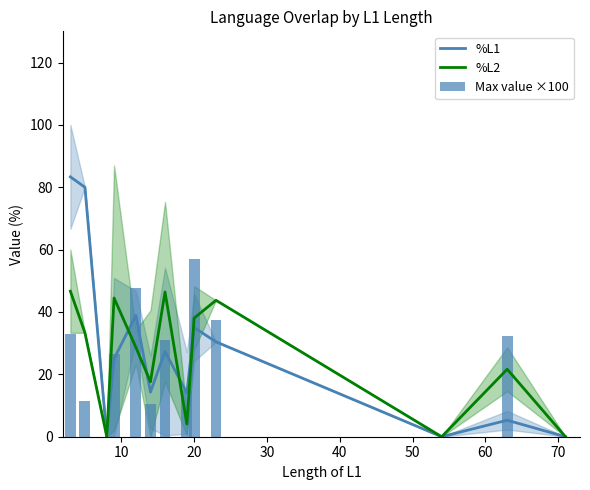

What is the highest value of the %L2 series?

46.7